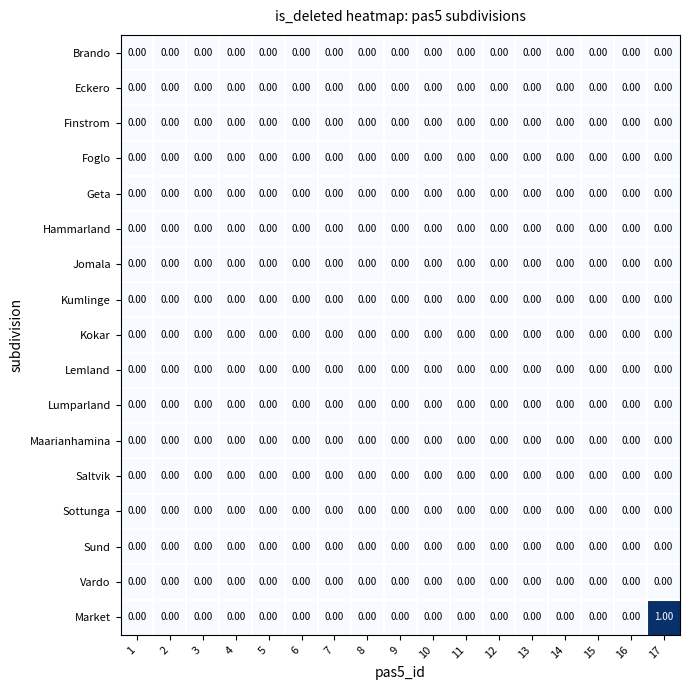

Between 13 and 17, which series saw the biggest shift?

Market